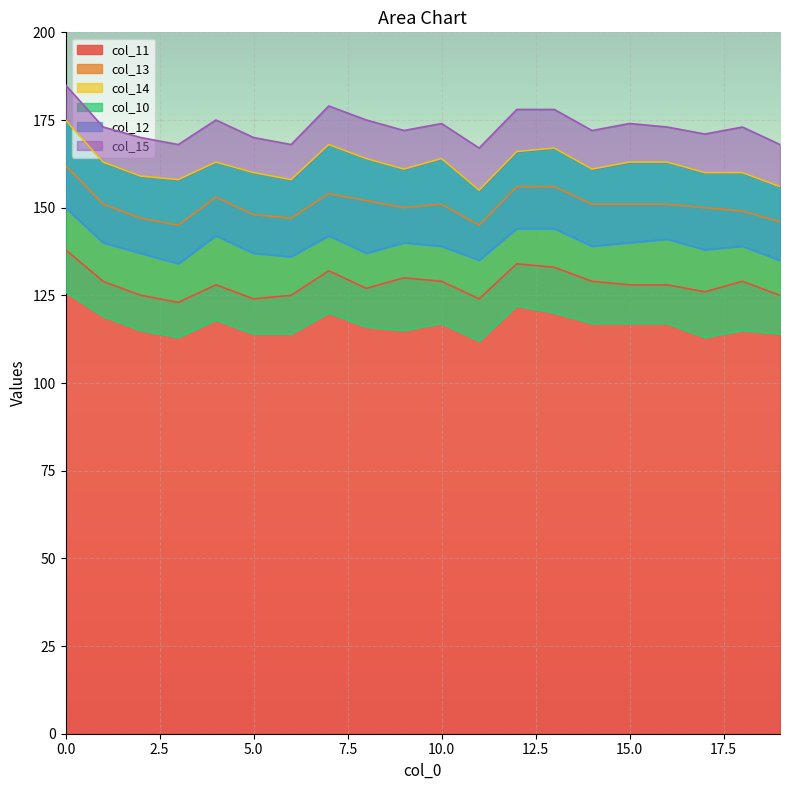

List the labels in order of col_10 value, largest first.

0, 12, 7, 13, 1, 4, 10, 14, 15, 16, 8, 2, 9, 18, 5, 6, 19, 3, 17, 11